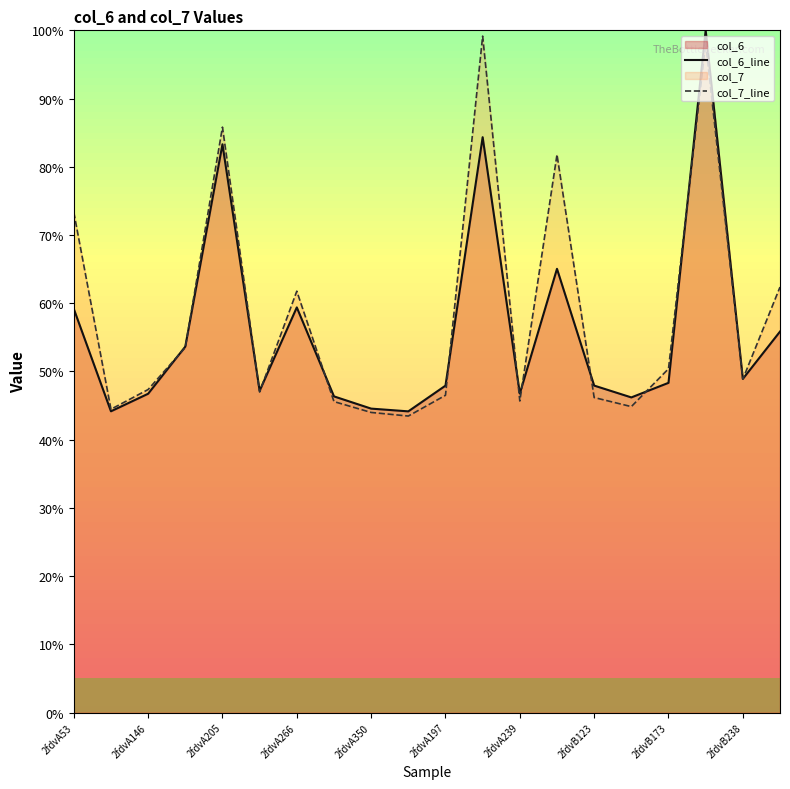

Is the value of col_7_line at 2fdvB173 greater than the value of col_6_line at 2fdvA239?

Yes